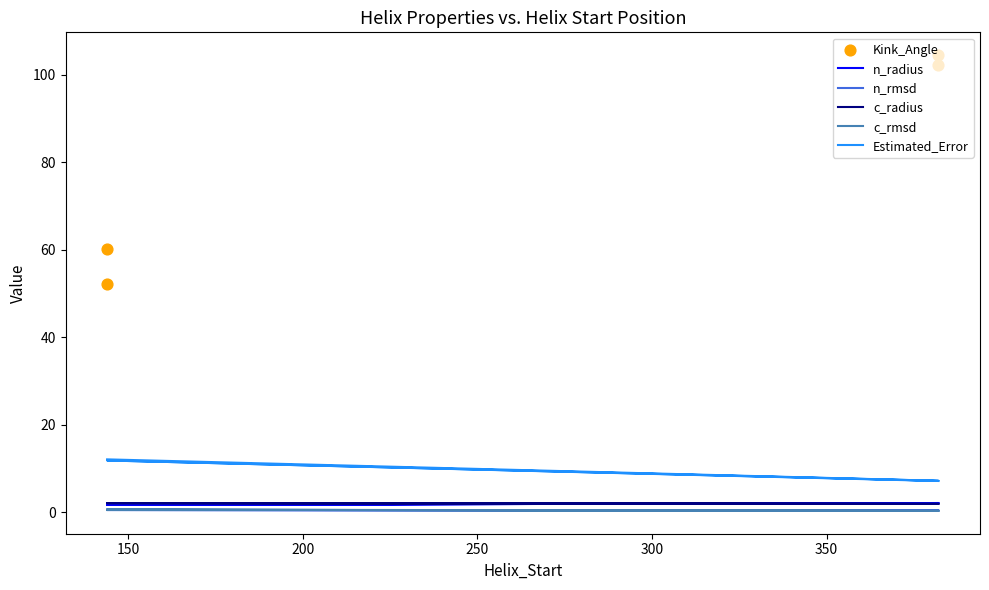

Which series has the largest total across all categories?

Kink_Angle